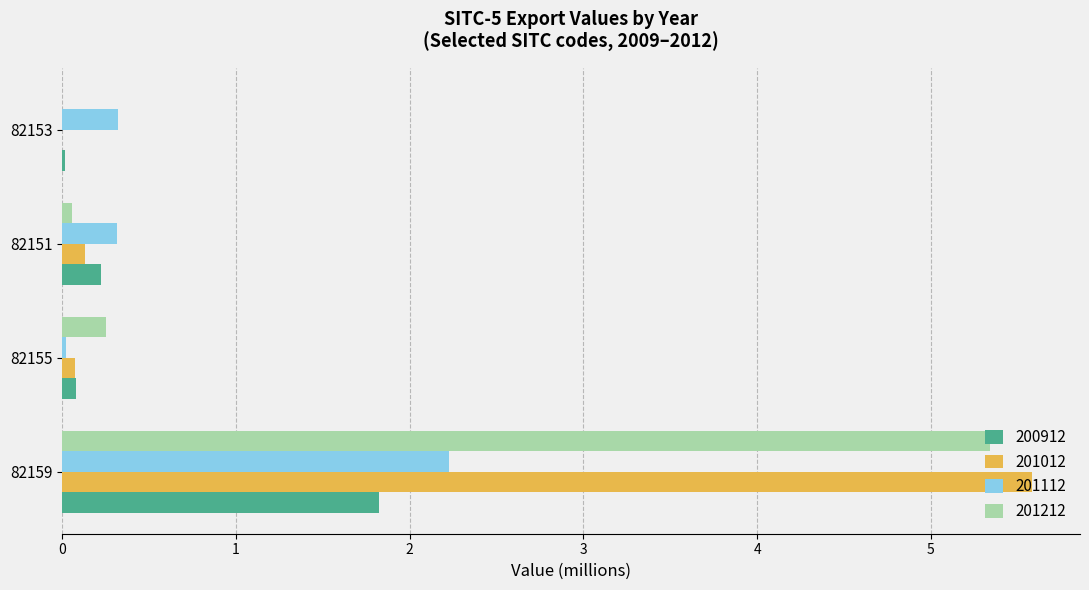

What value does the 200912 series have at 82159?

1.8